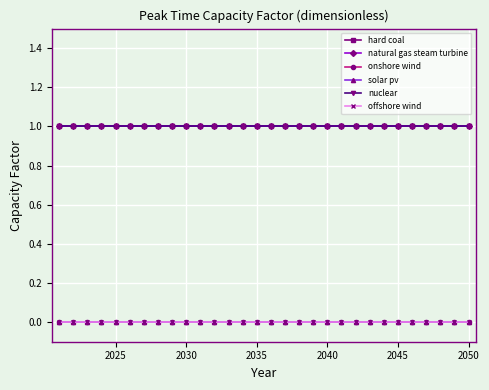

Does the chart have visible grid lines?

Yes